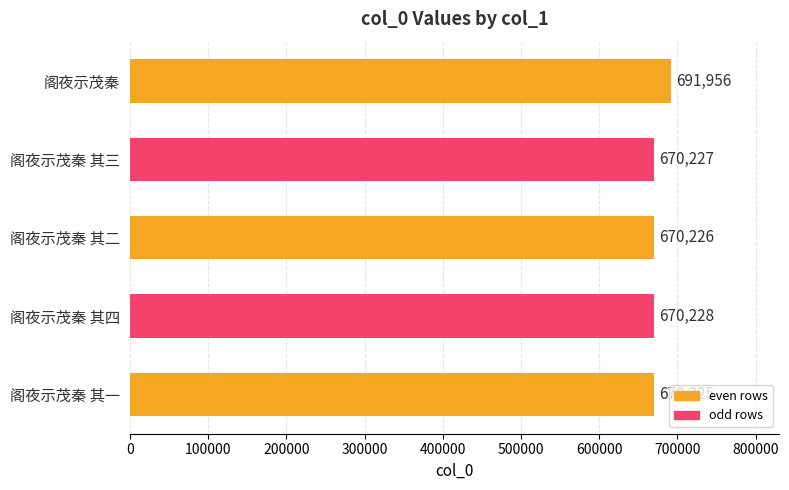

Are the bars horizontal?

Yes